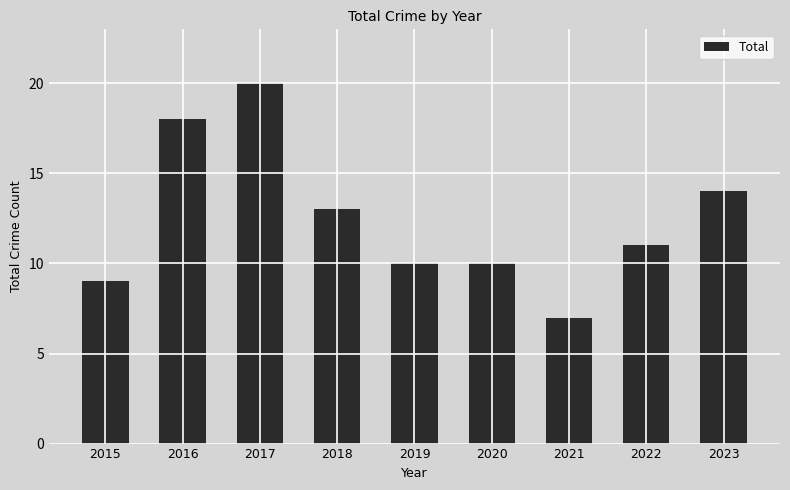

Reading left to right, list all the values displayed in this chart.

9	18	20	13	10	10	7	11	14